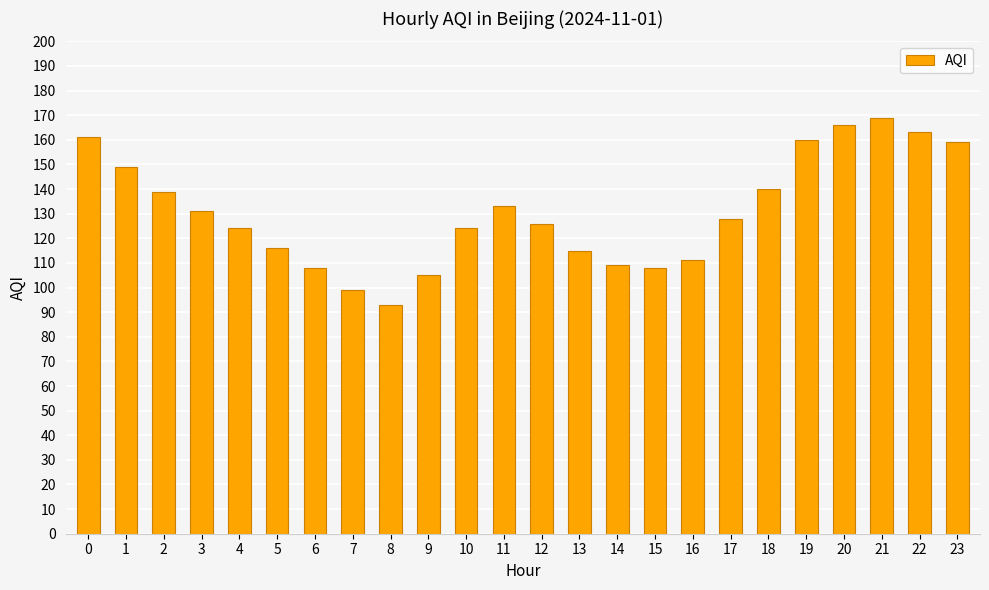

What is the change in value from 0 to 20?

+5